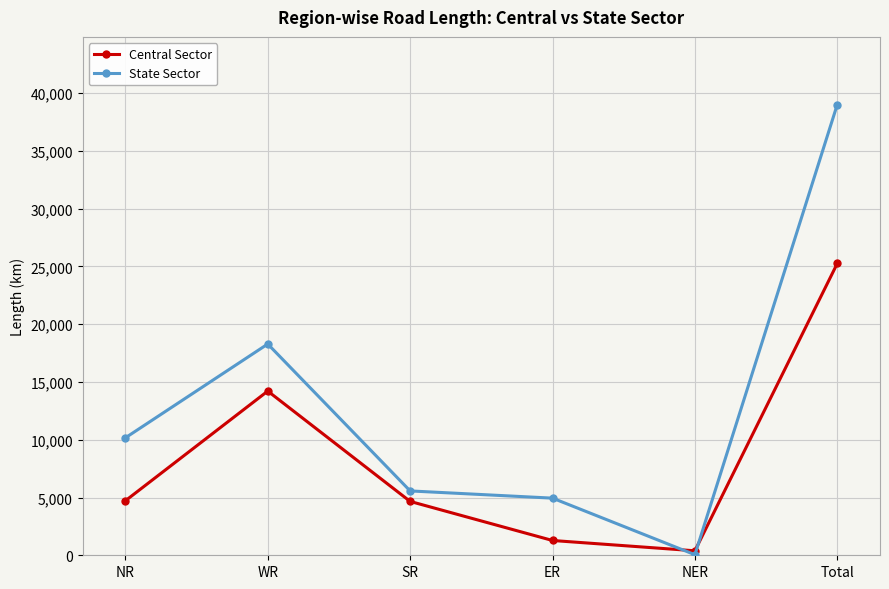

What is the approximate value of State Sector at NR?

10165